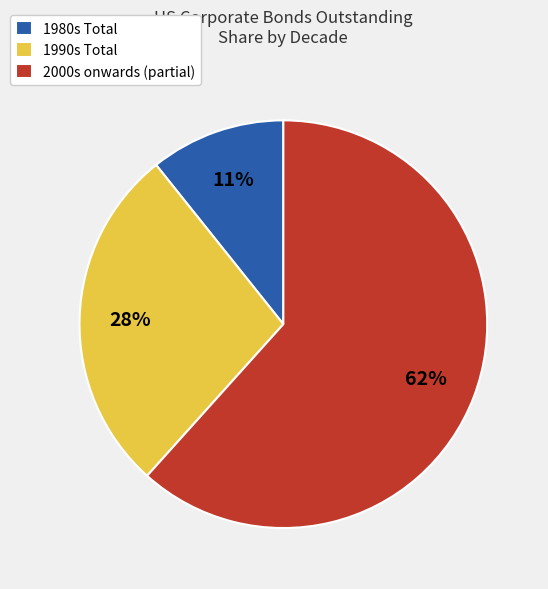

Does 1980s Total represent more than half of the total?

No